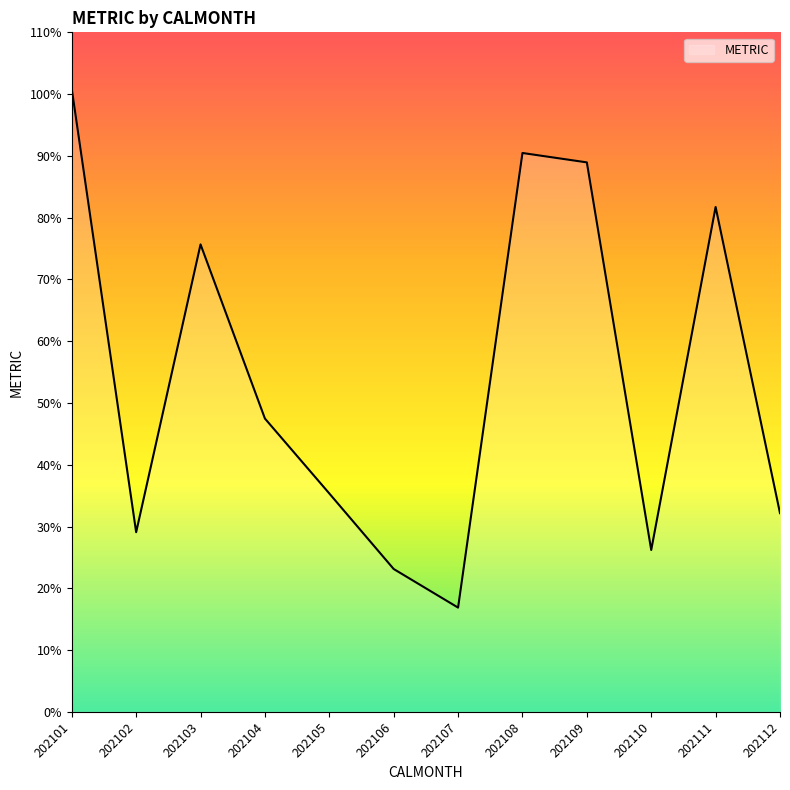

The value at 202107 is 8.8. True or false?

False